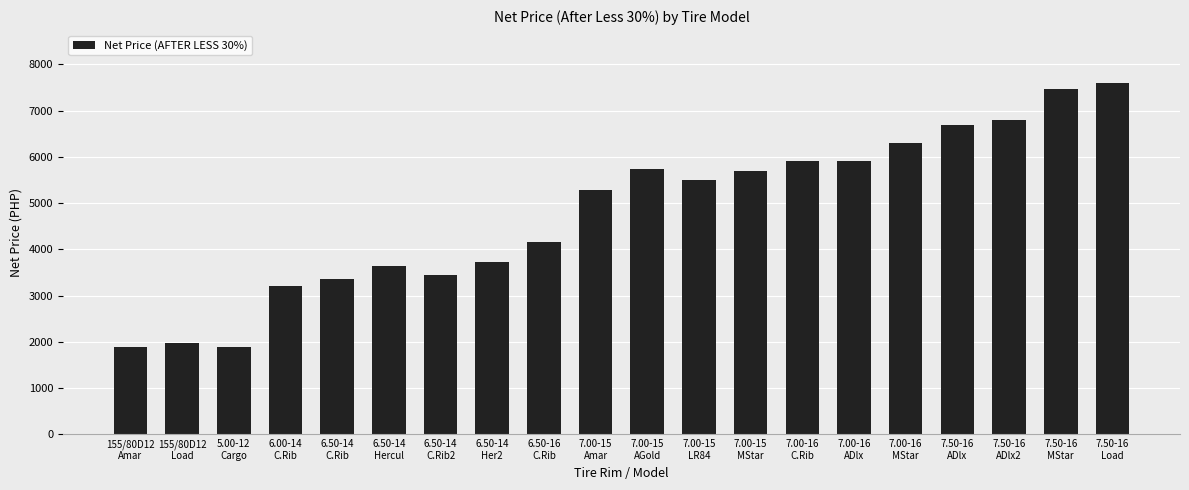

Where does the data first go above 5498?

7.00-15
AGold